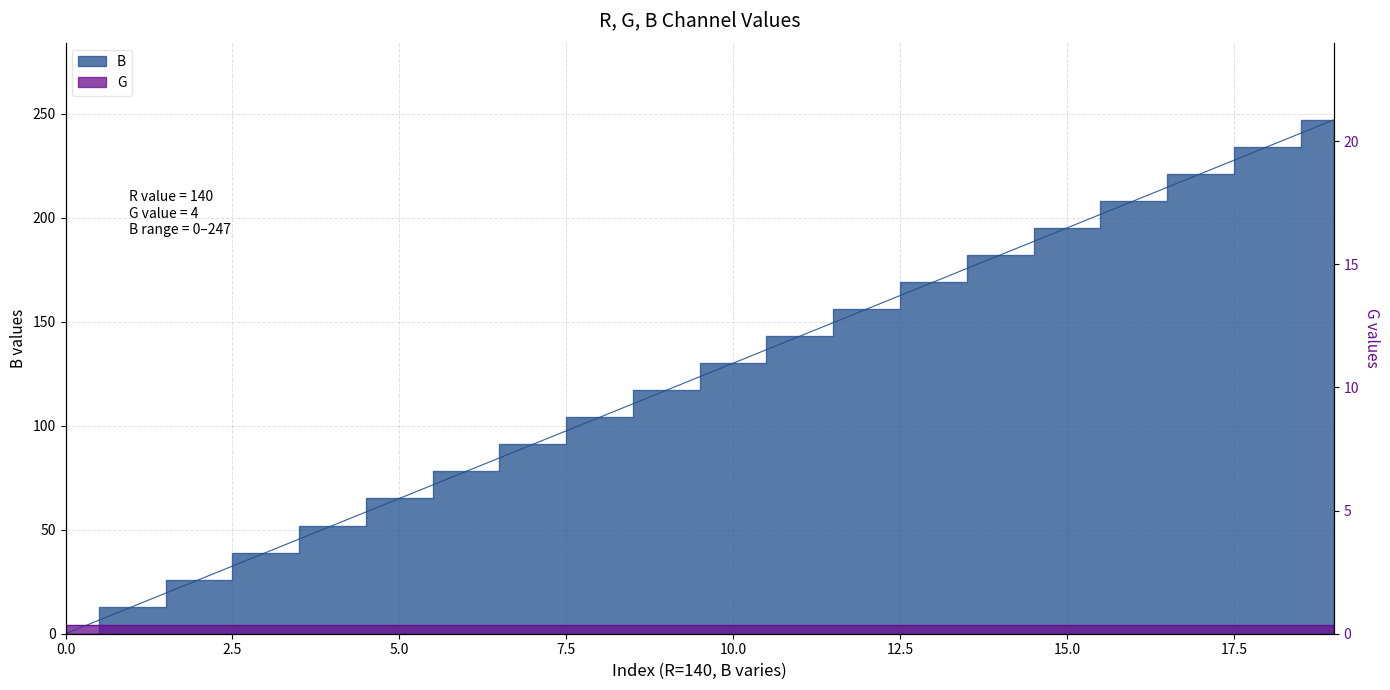

How many values are above zero?

19